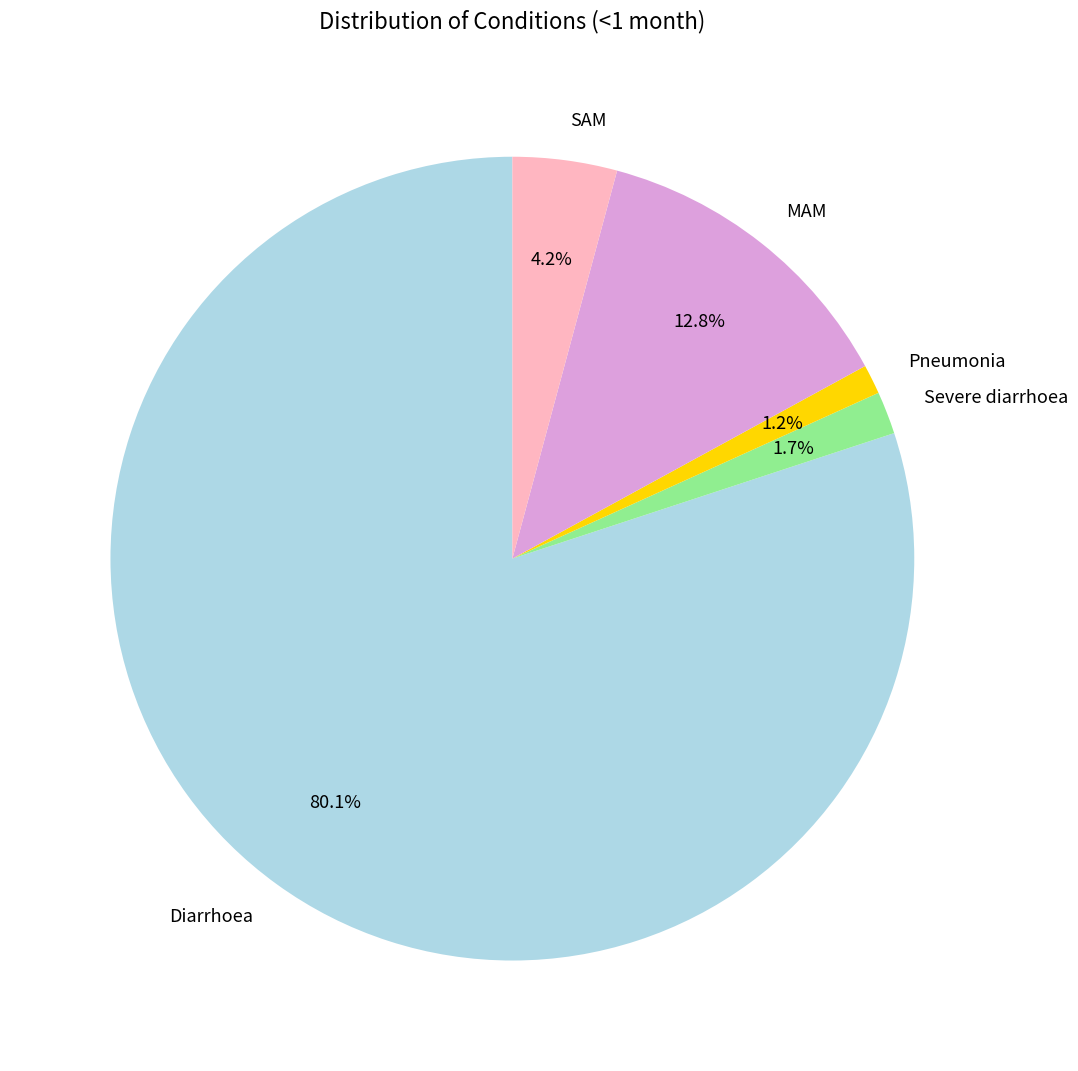

To the nearest percent, what portion does Diarrhoea represent?

80%